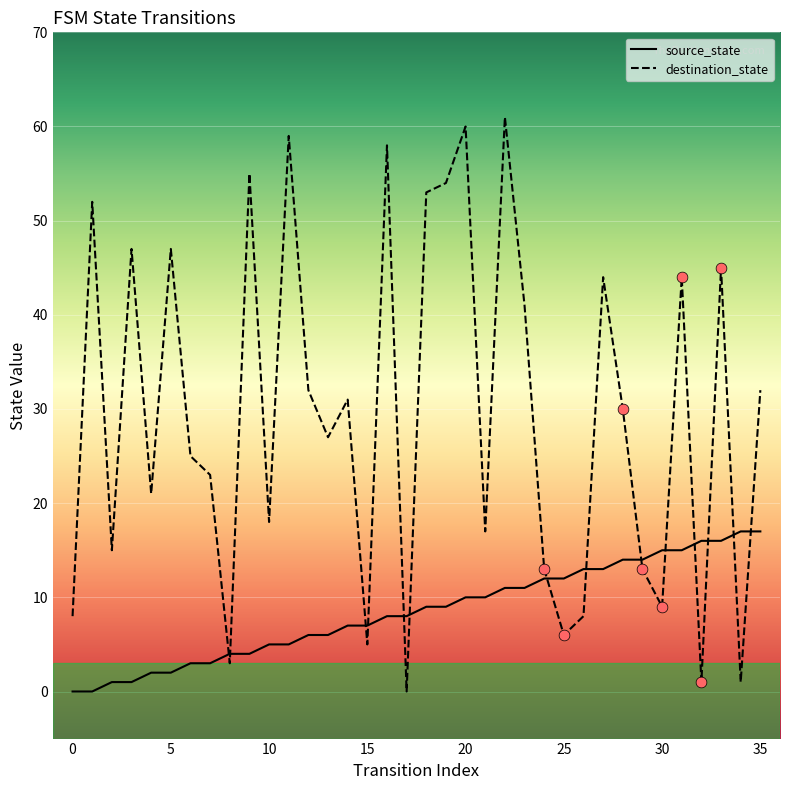

Which series has the largest range (max minus min)?

destination_state